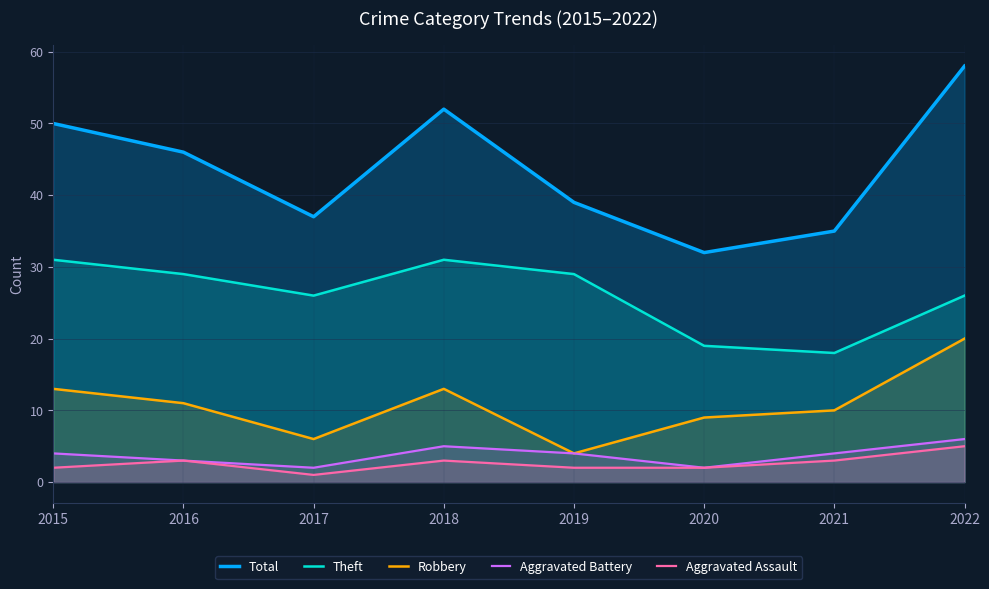

True or false: Total and Aggravated Battery cross at least once.

False